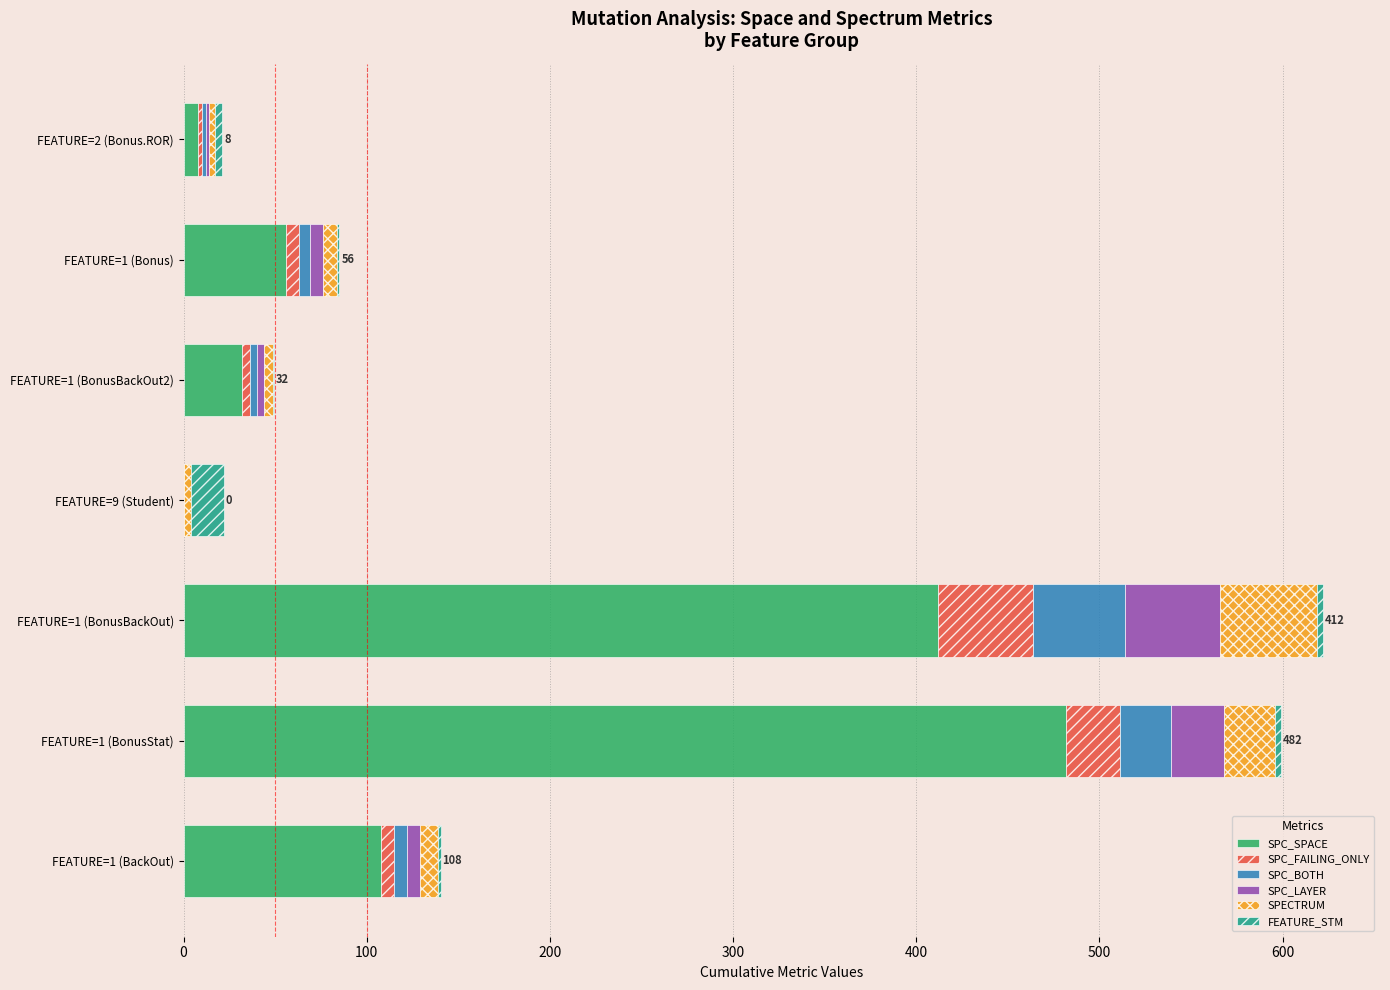

What is the highest value of the SPC_SPACE series?

482.0